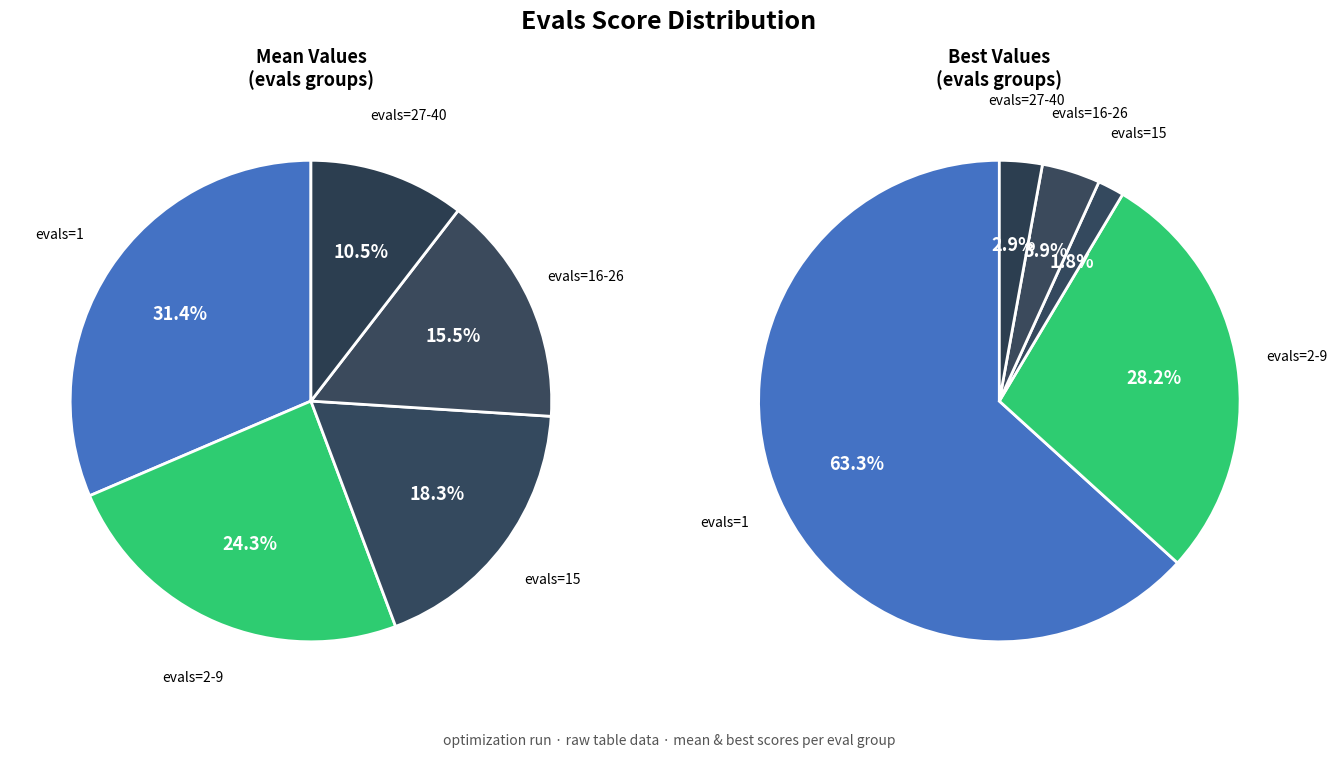

Do evals=15 and evals=2-9 together represent more than half of the pie?

No